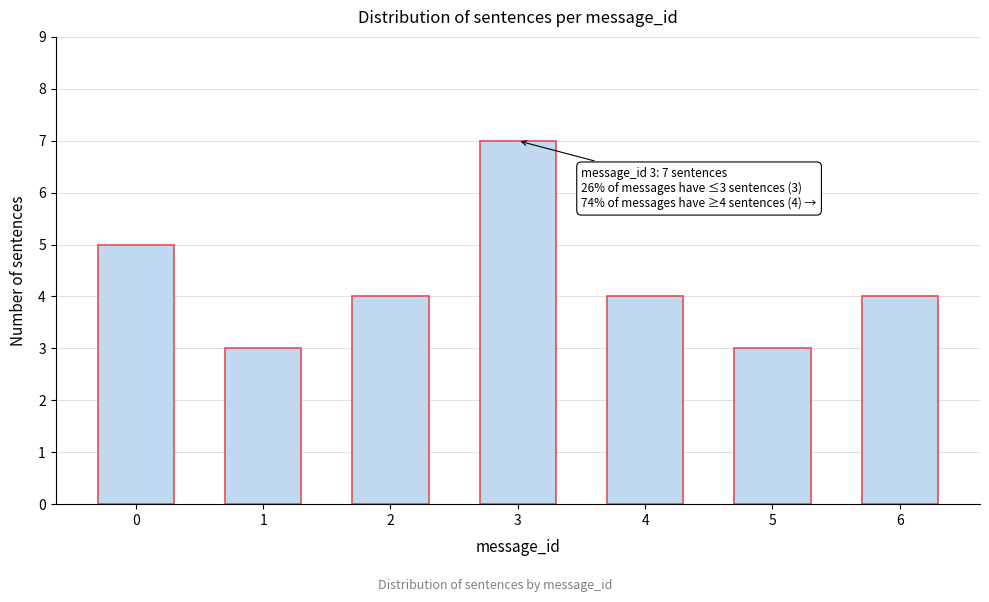

Reading left to right, list all the values displayed in this chart.

5	3	4	7	4	3	4